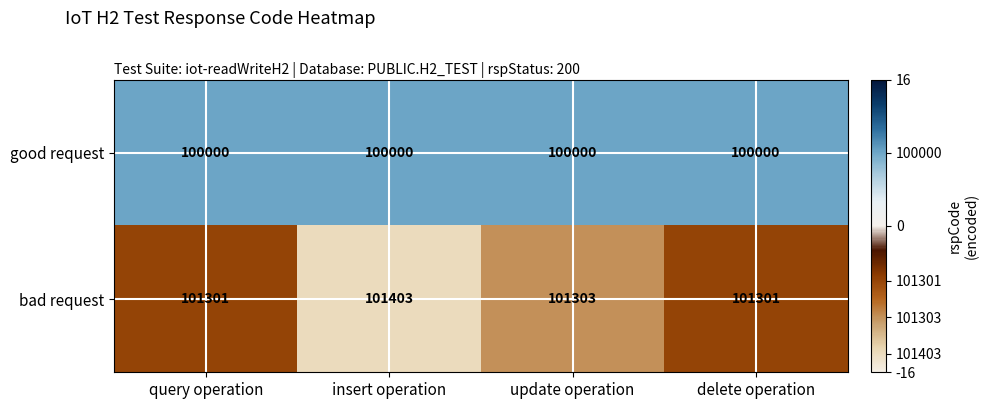

Reading left to right, extract all data points from this chart.

good request: query operation=100000	insert operation=100000	update operation=100000	delete operation=100000
bad request: query operation=101301	insert operation=101403	update operation=101303	delete operation=101301